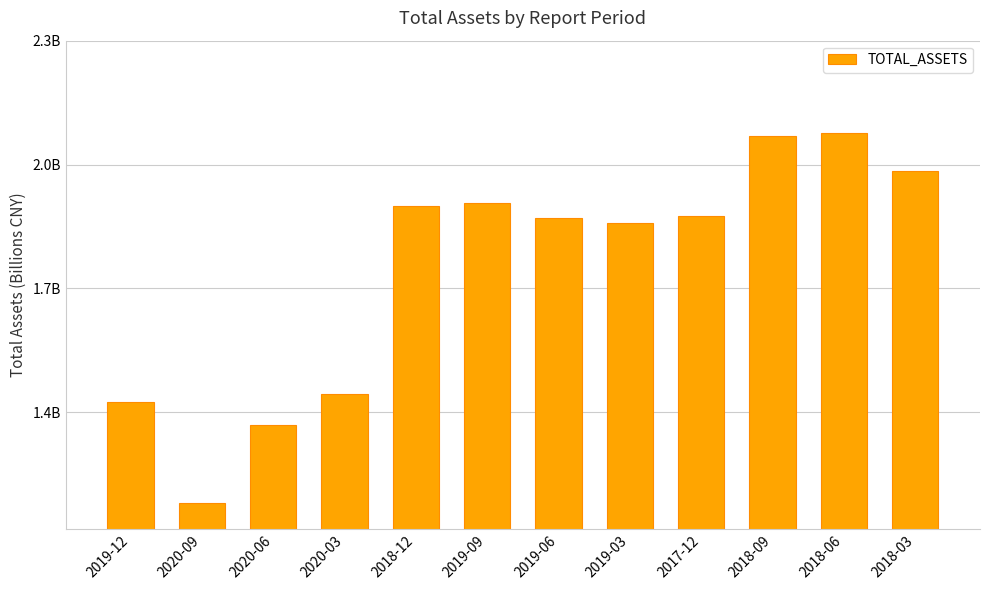

What is the label of the 12th bar from the right?

2019-12